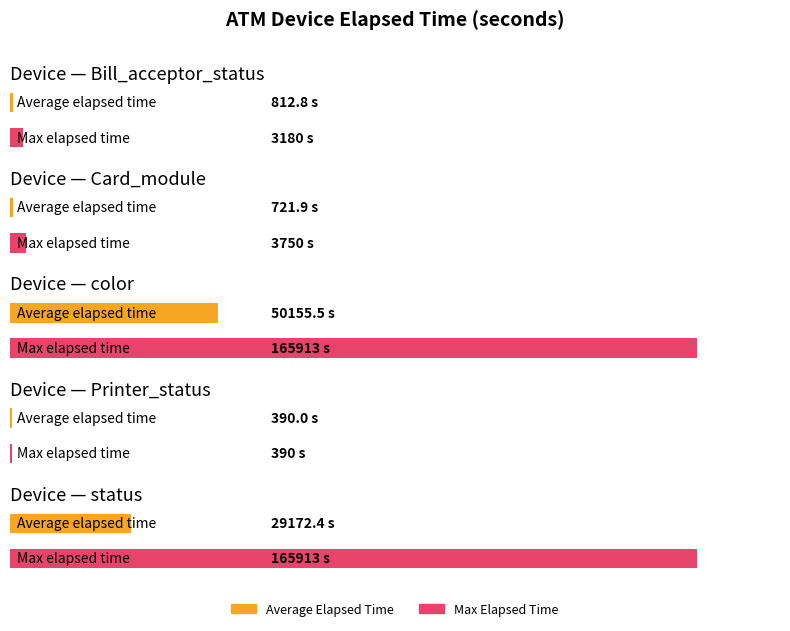

Are the bars horizontal?

Yes